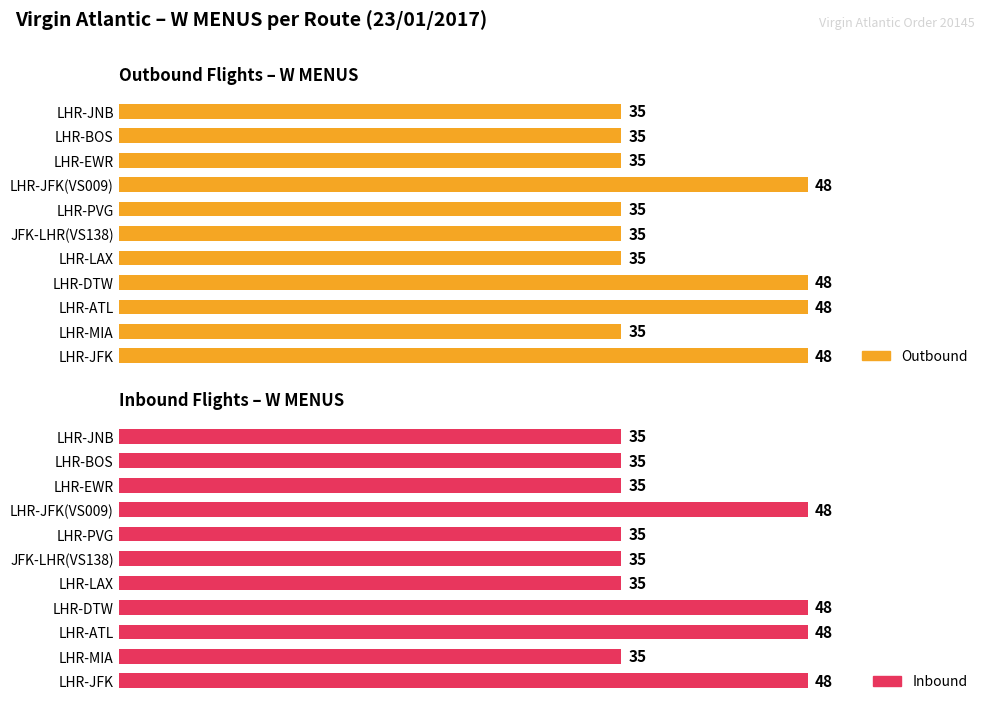

Reading left to right, list all the values displayed in this chart.

Outbound: 48	35	48	48	35	35	35	48	35	35	35
Inbound: 48	35	48	48	35	35	35	48	35	35	35